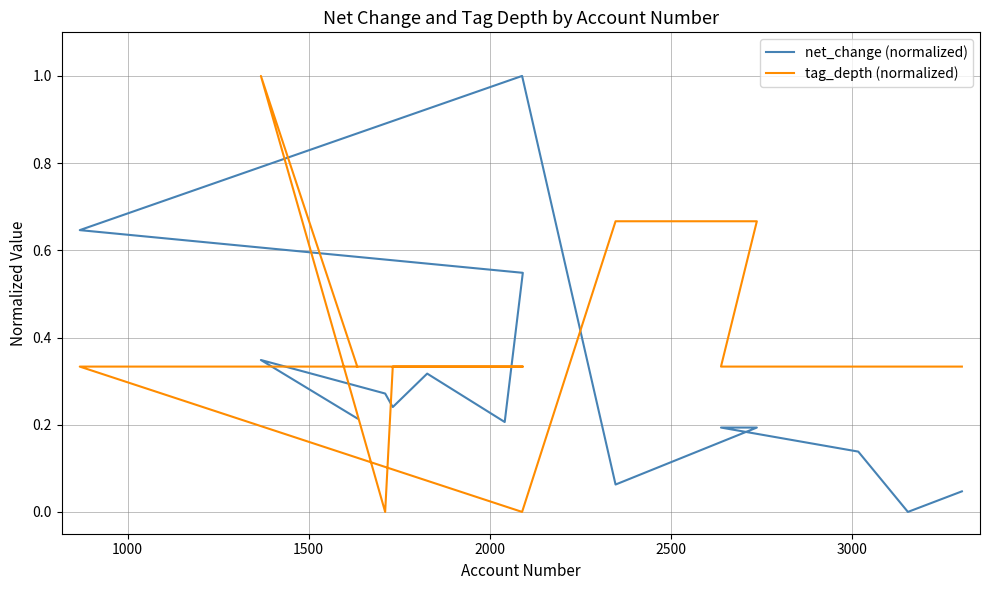

What are all the series names shown in the legend?

net_change (normalized), tag_depth (normalized)